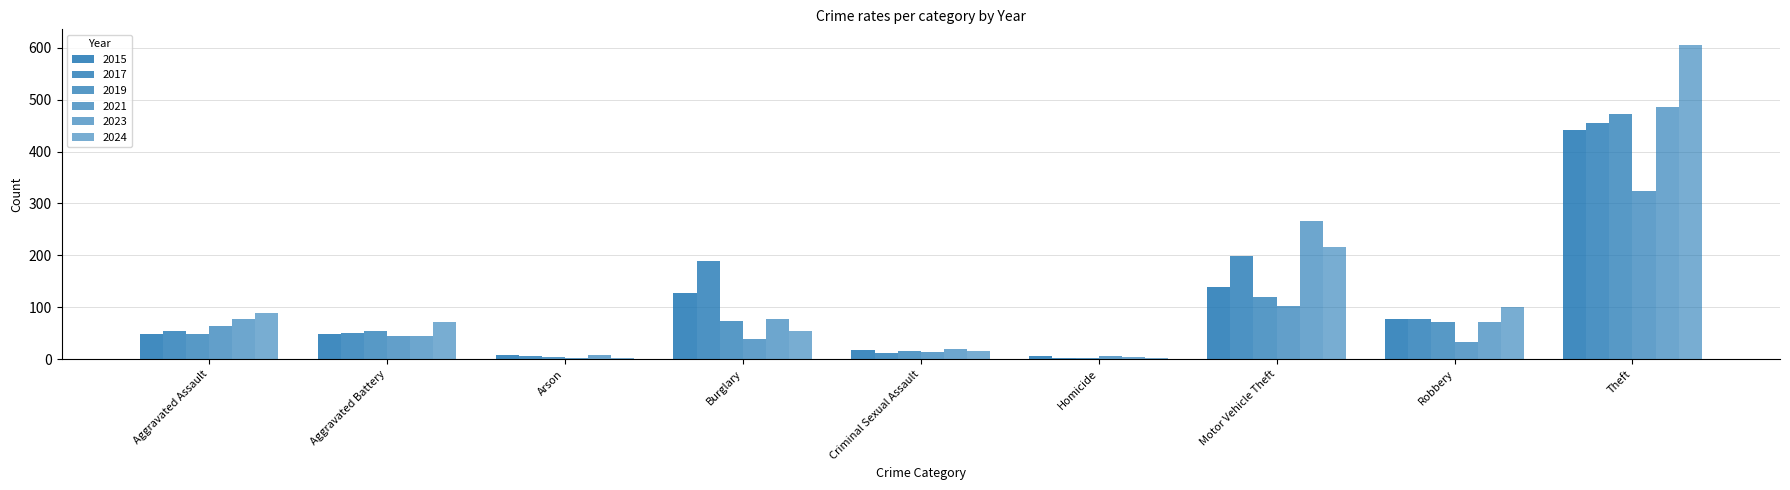

How many distinct data groups are displayed?

6